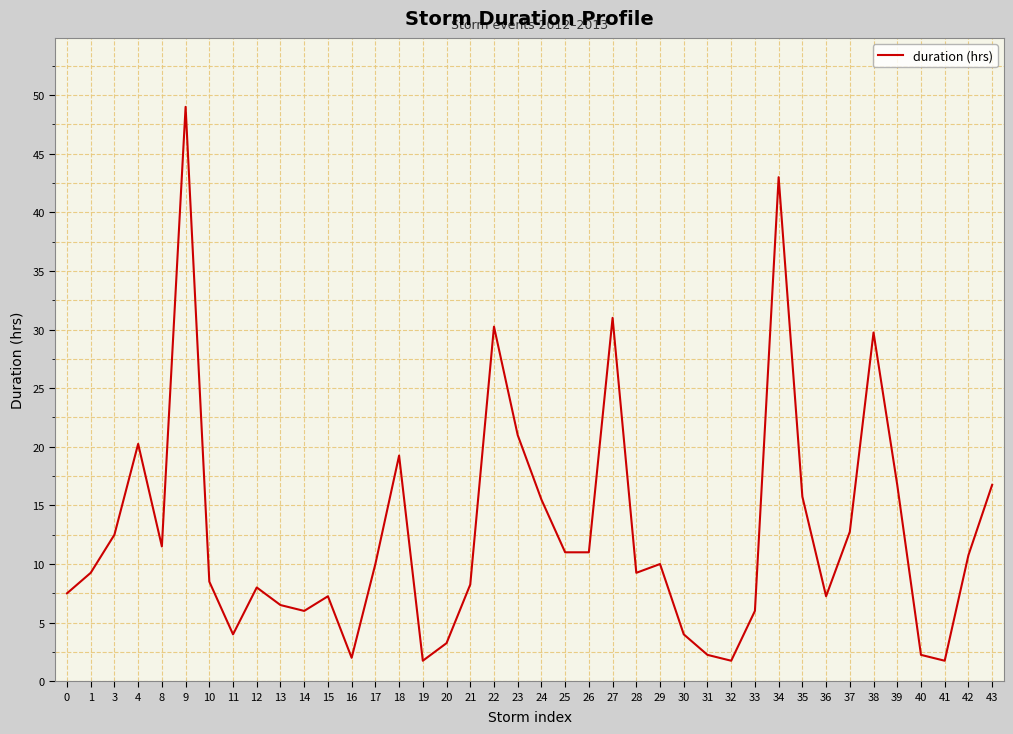

The value at 35 is 4.2. True or false?

False